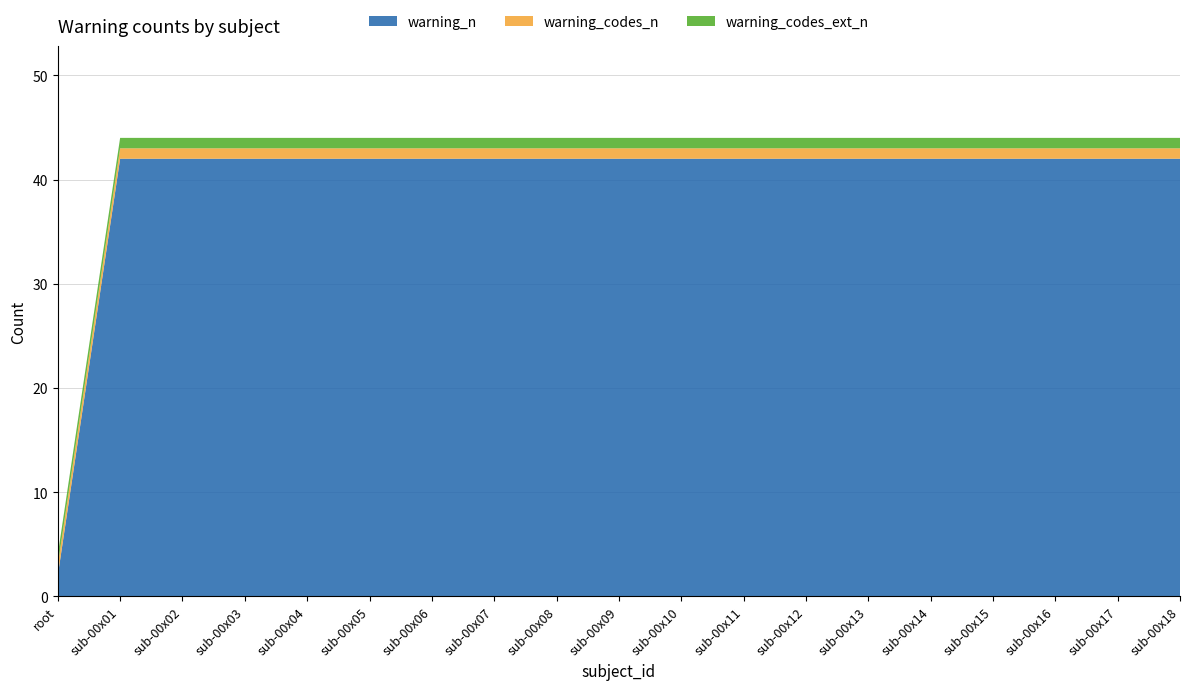

Reading right to left, what are all the values shown in this chart?

warning_n: 42	42	42	42	42	42	42	42	42	42	42	42	42	42	42	42	42	42	2
warning_codes_n: 1	1	1	1	1	1	1	1	1	1	1	1	1	1	1	1	1	1	1
warning_codes_ext_n: 1	1	1	1	1	1	1	1	1	1	1	1	1	1	1	1	1	1	1